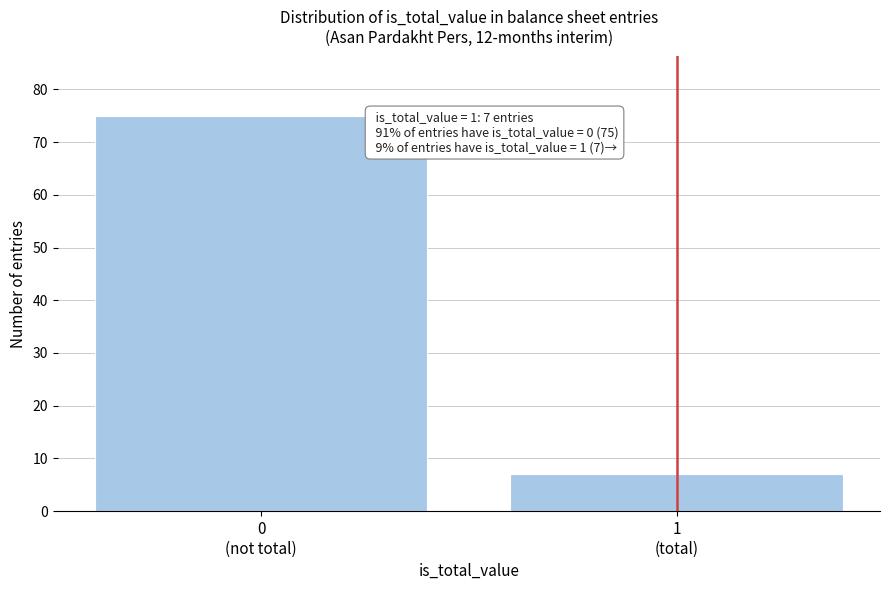

Reading left to right, what are all the values shown in this chart?

75	7